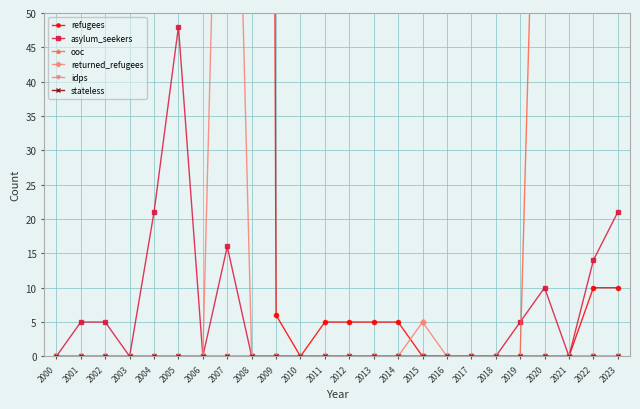

Count the number of data series in this chart.

6